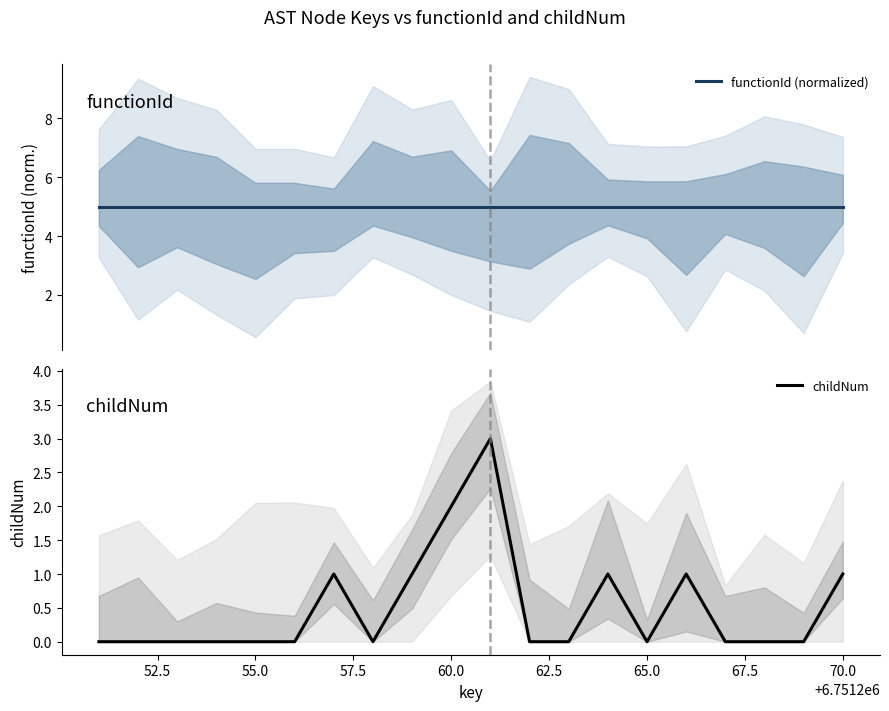

True or false: functionId (normalized) and childNum cross at least once.

False